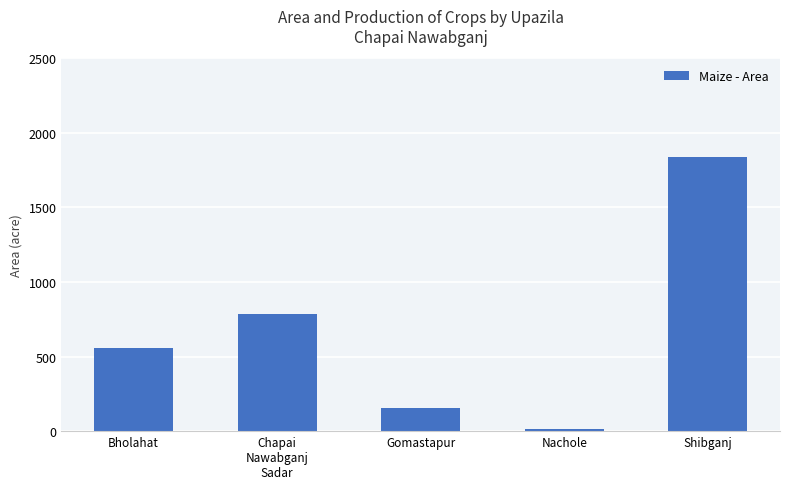

Reading left to right, what are all the values shown in this chart?

Bholahat=558	Chapai
Nawabganj
Sadar=787	Gomastapur=153	Nachole=11	Shibganj=1839